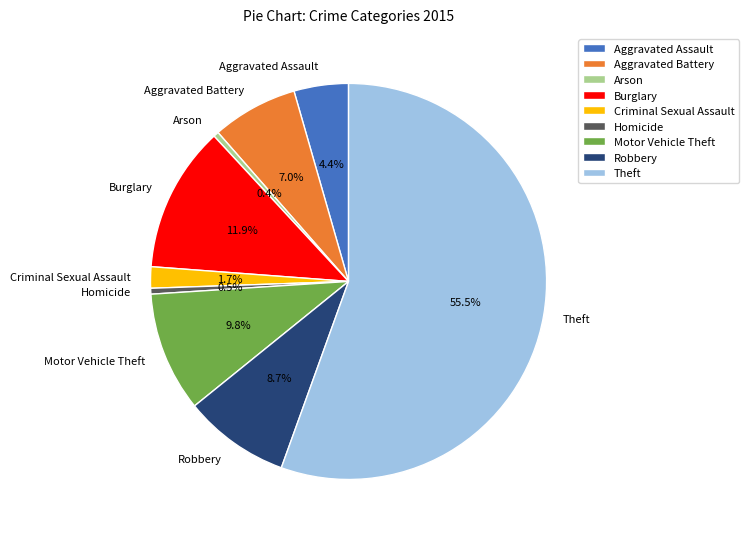

The Aggravated Assault slice represents 4% of the pie. True or false?

True